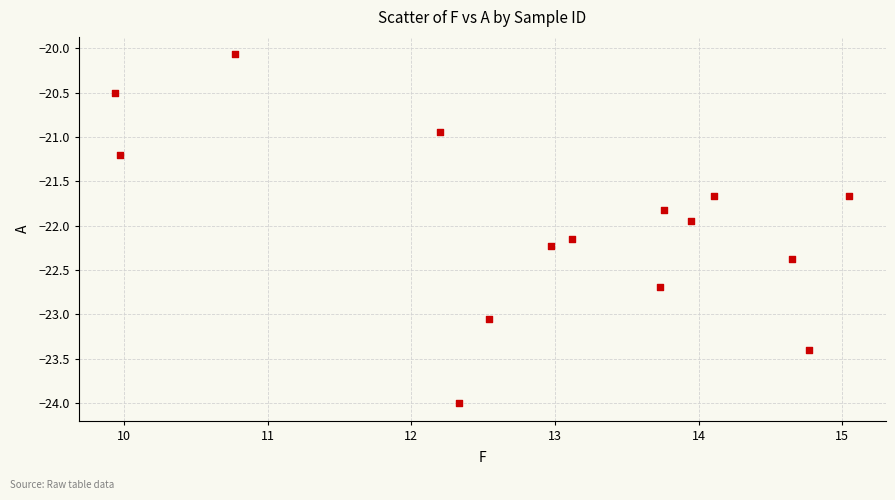

What is the range of Y values (max minus min)?

3.9